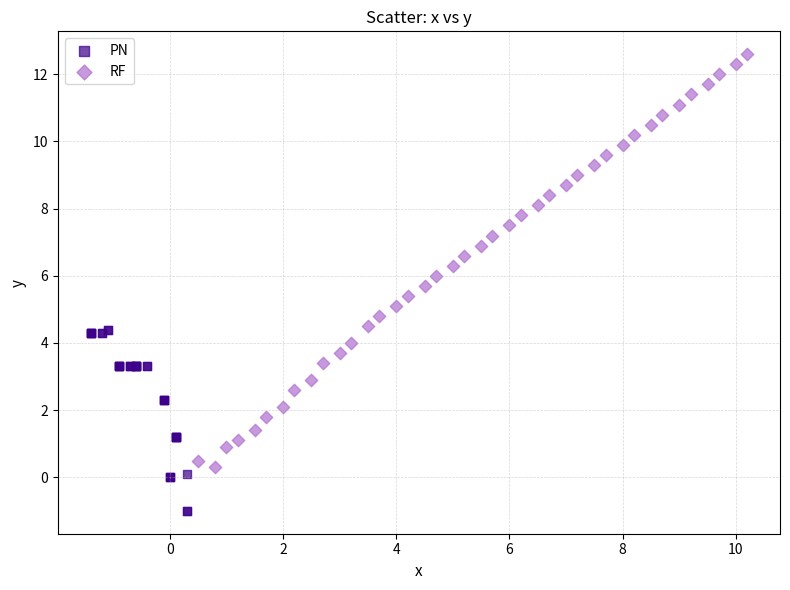

What are all the series names shown in the legend?

PN, RF